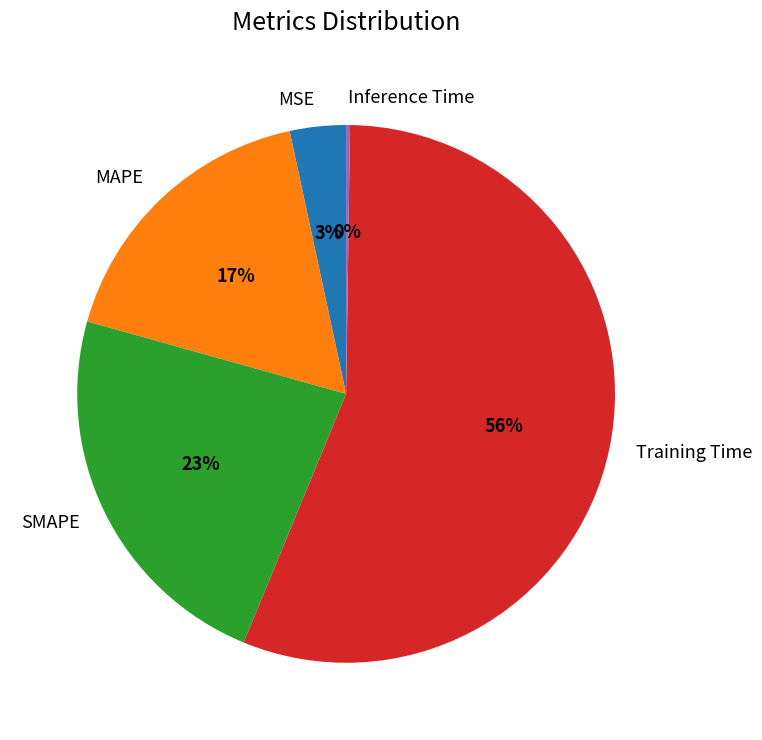

To the nearest percent, what portion does MSE represent?

3%